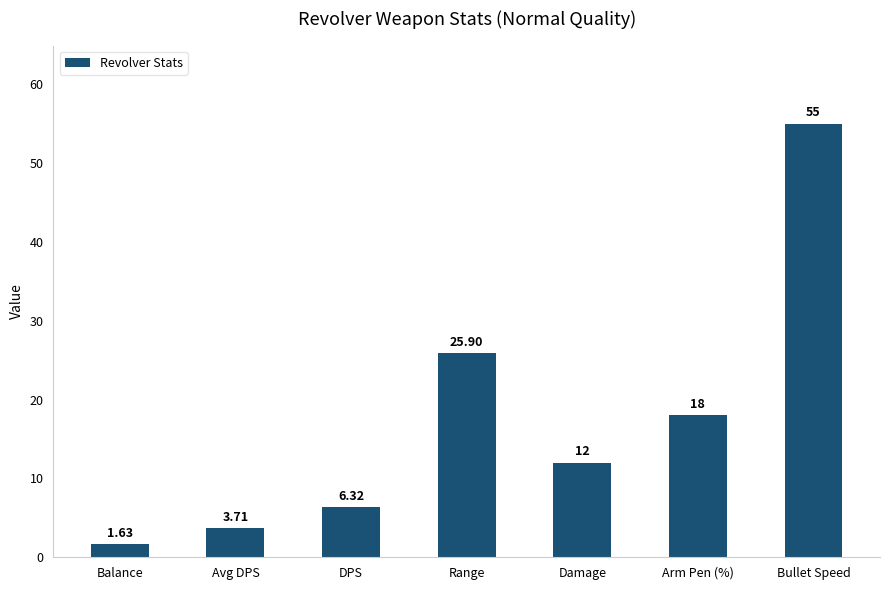

What is the label of the 7th bar from the left?

Bullet Speed